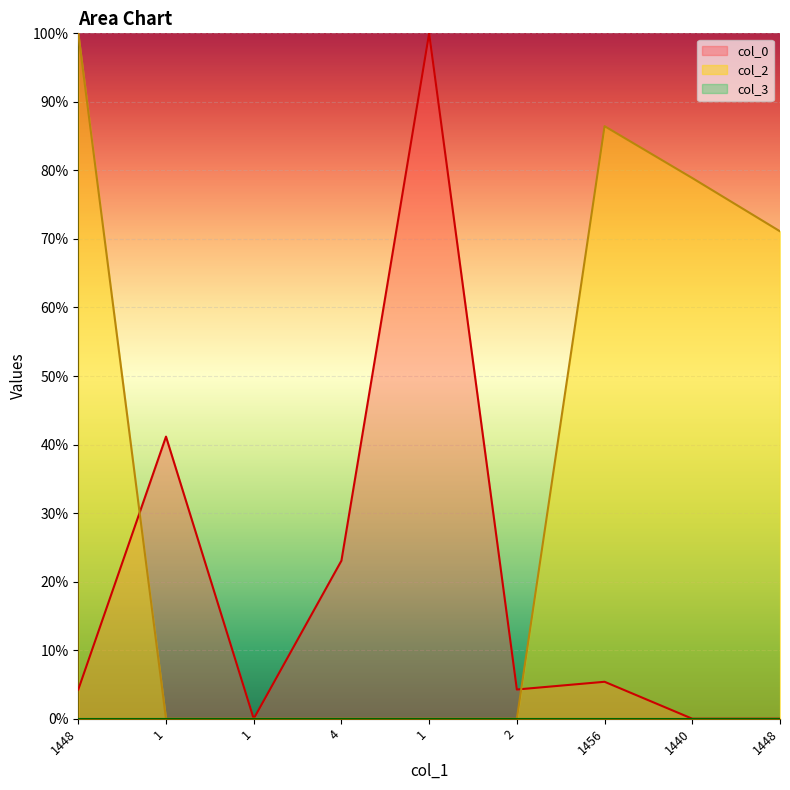

What is the difference between the maximum and minimum values in the col_0 series?

100.0